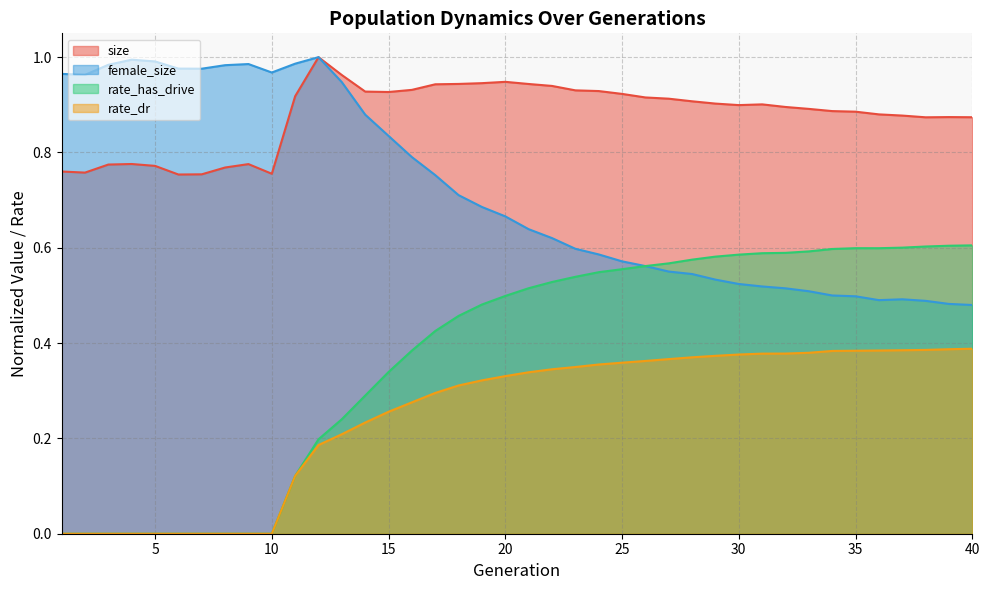

Between 32 and 7, which is larger?

32